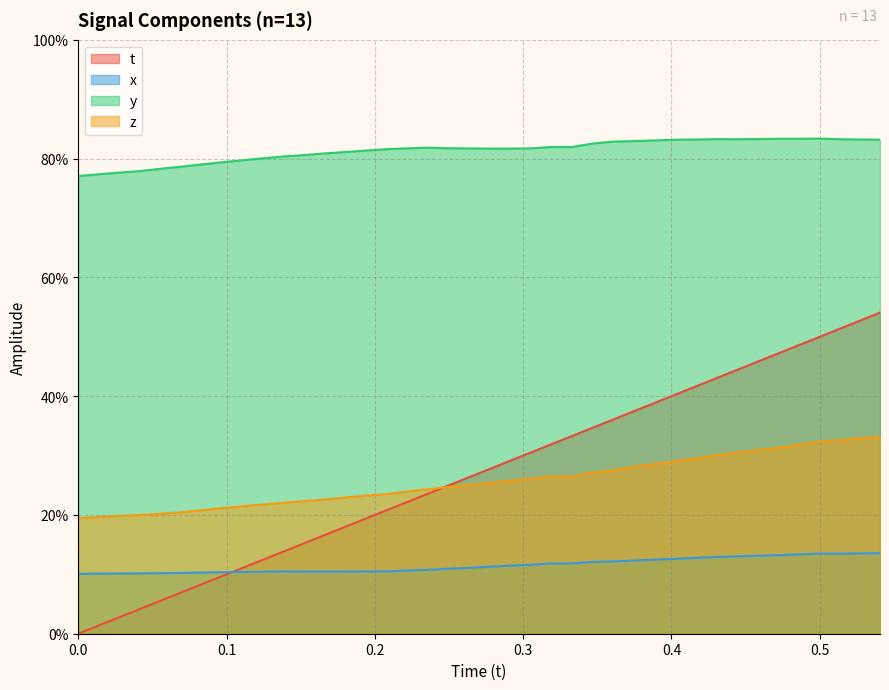

At how many categories does at least one series exceed 0?

40